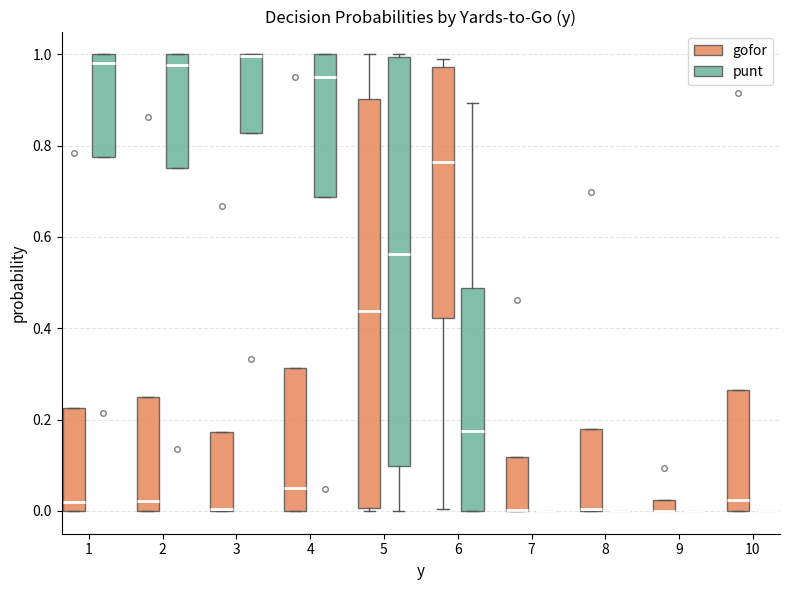

Where is the lower edge of the box for 3 (punt) on the y-axis? The values are not printed on the chart, so give them approximately, as read against the axis.

0.82